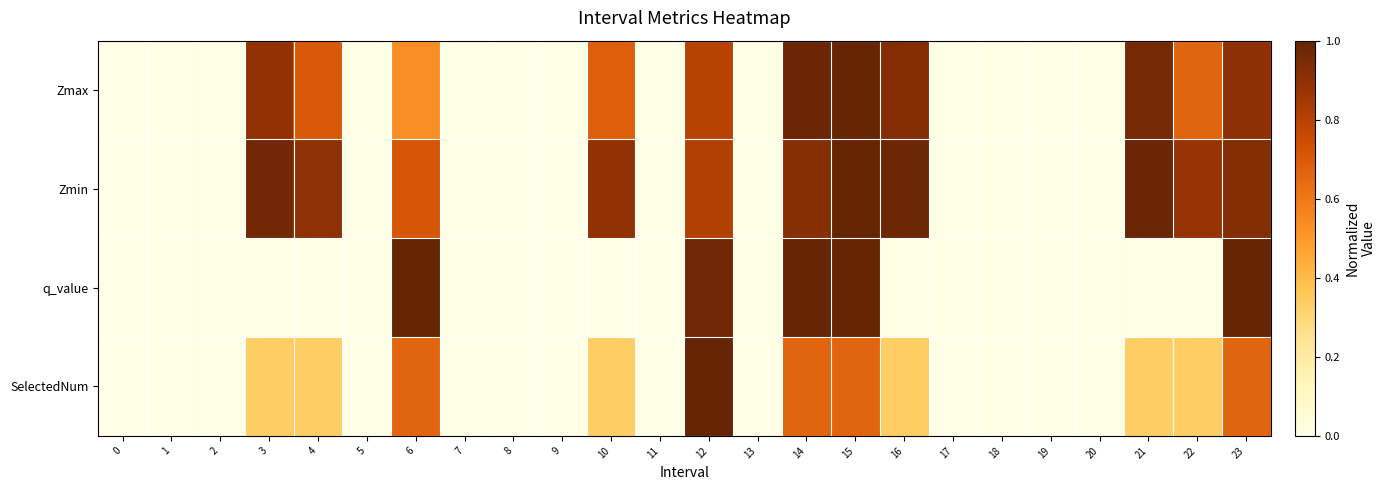

What is the total value across all series at 4?

1.9